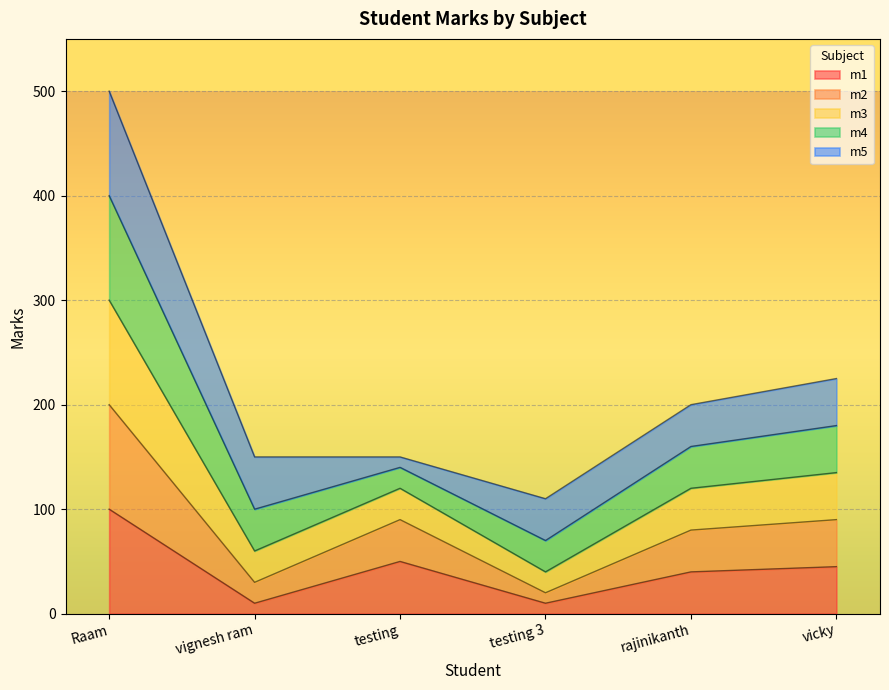

True or false: m1 has a value of 50 at testing.

True